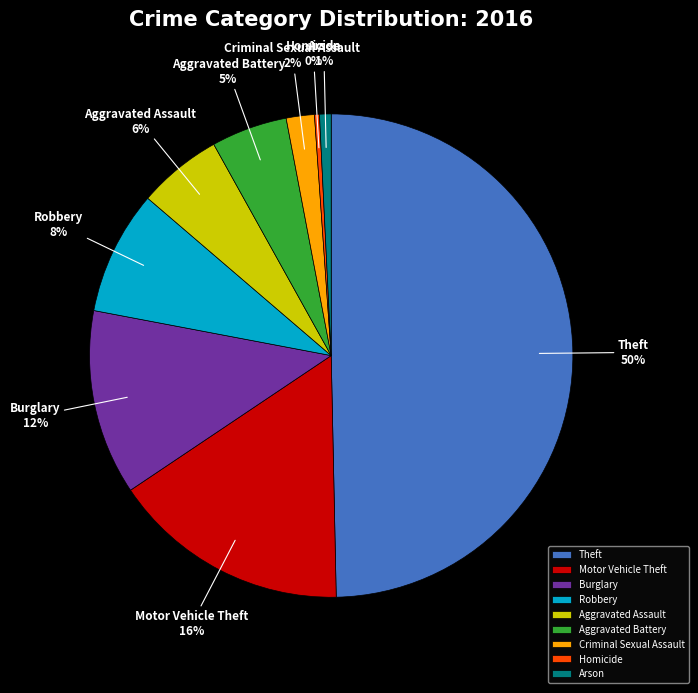

Is it true that Aggravated Battery is 5% of the pie?

True